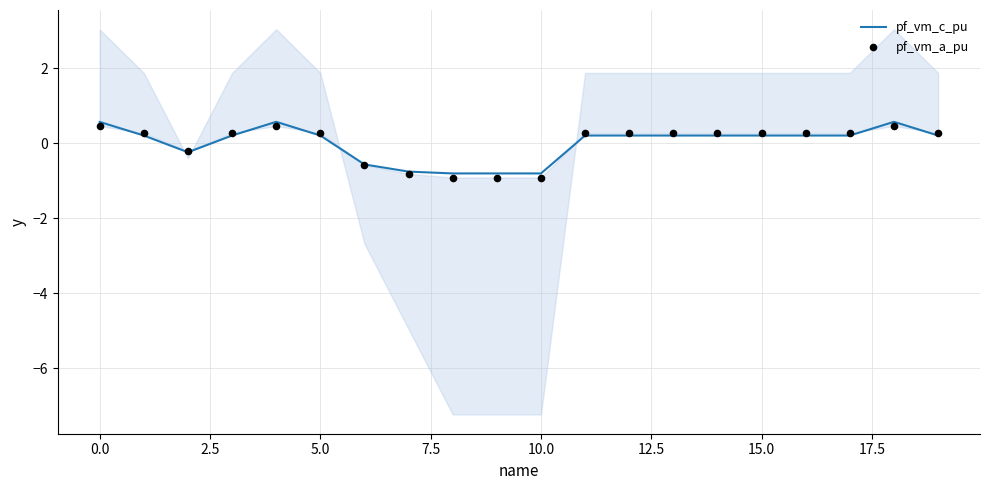

Which series reaches the maximum Y coordinate?

pf_vm_c_pu